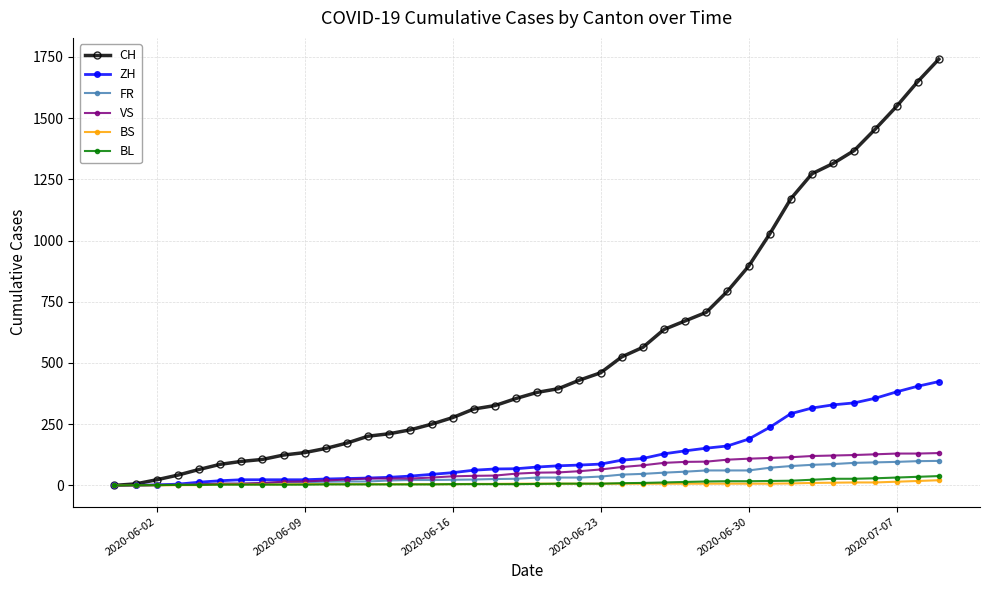

Which series has the widest spread of values?

CH